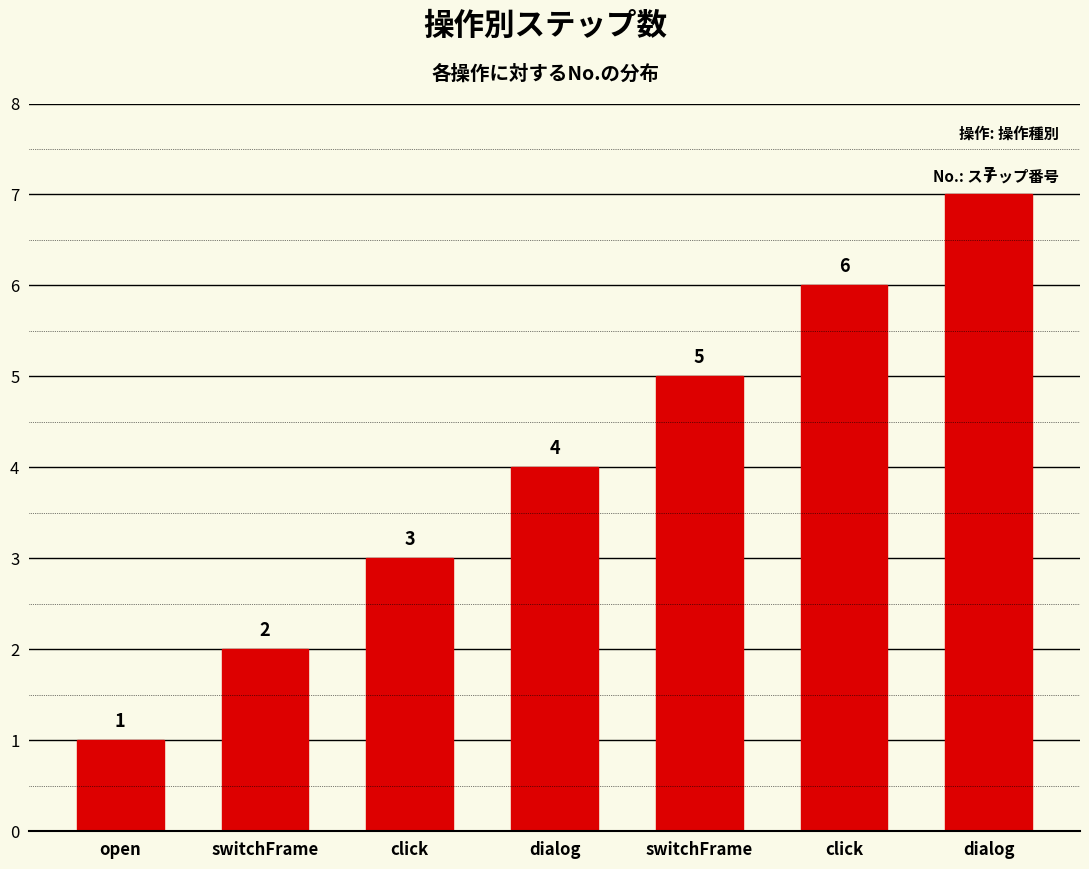

How many data points are less than 4?

3